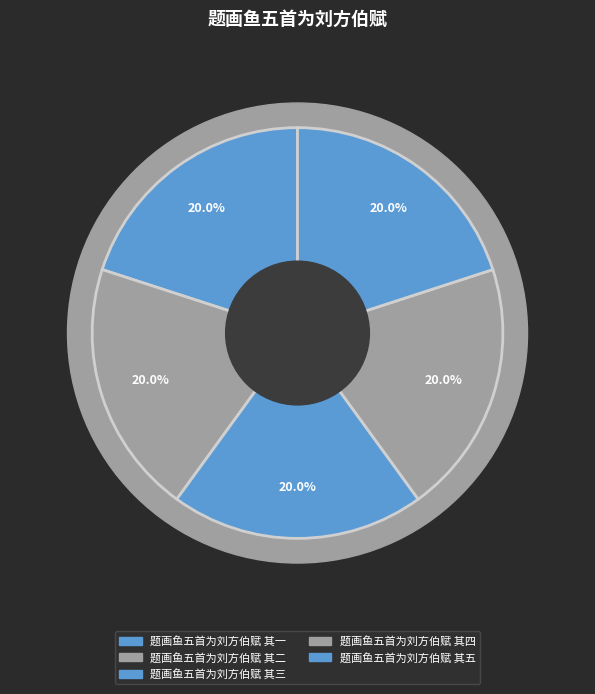

What percentage is the 题画鱼五首为刘方伯赋 其三 slice, to the nearest percent?

20%